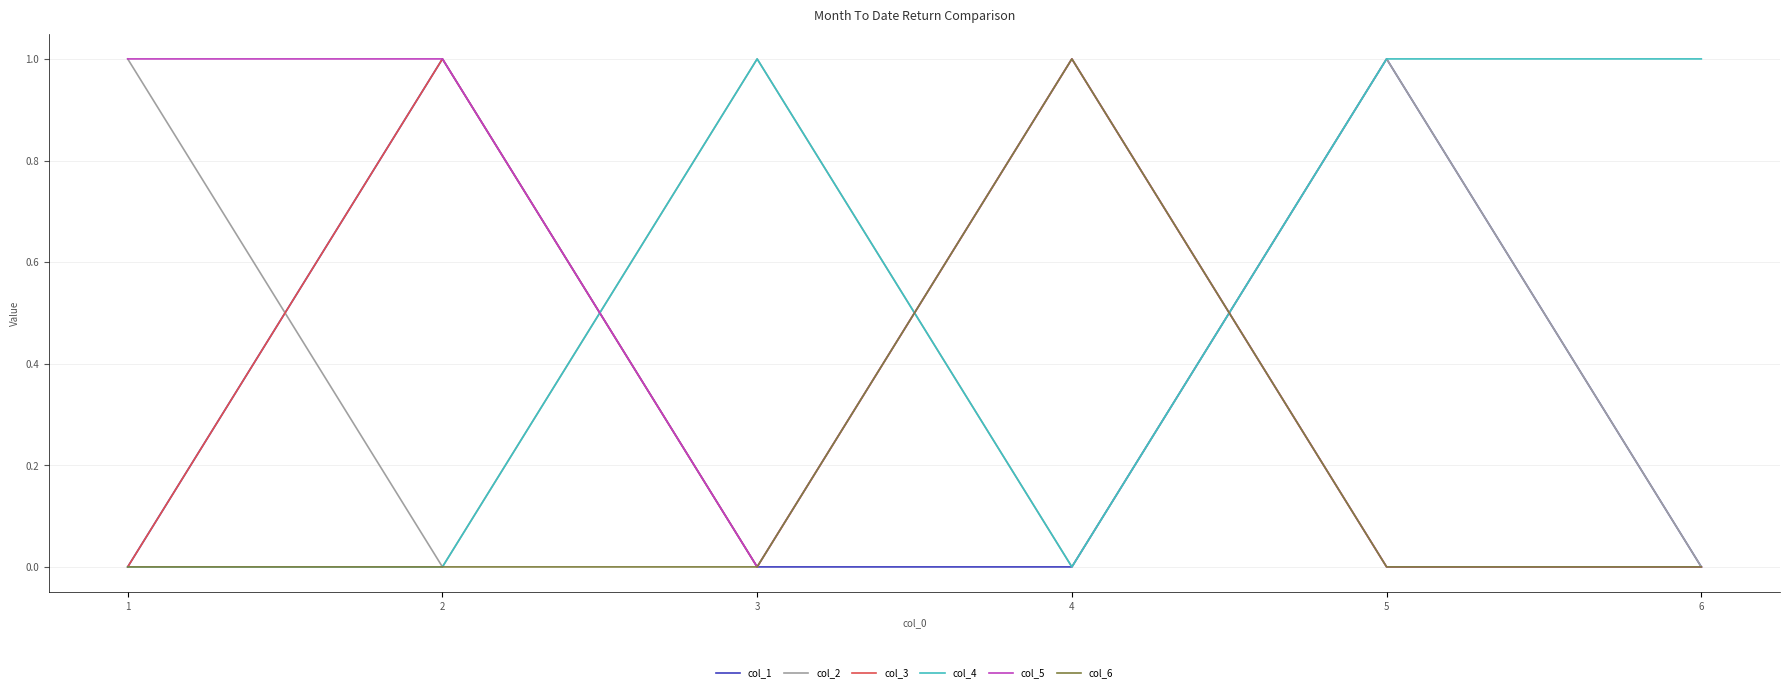

Is it true that col_5 equals 2 at 1?

False